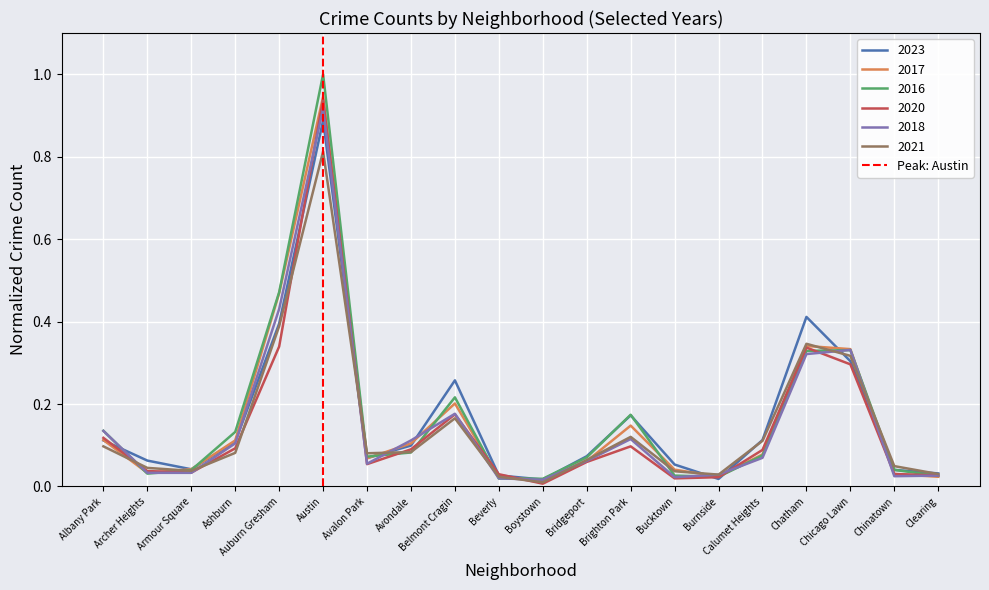

Does the chart display data point markers on the line(s)?

No